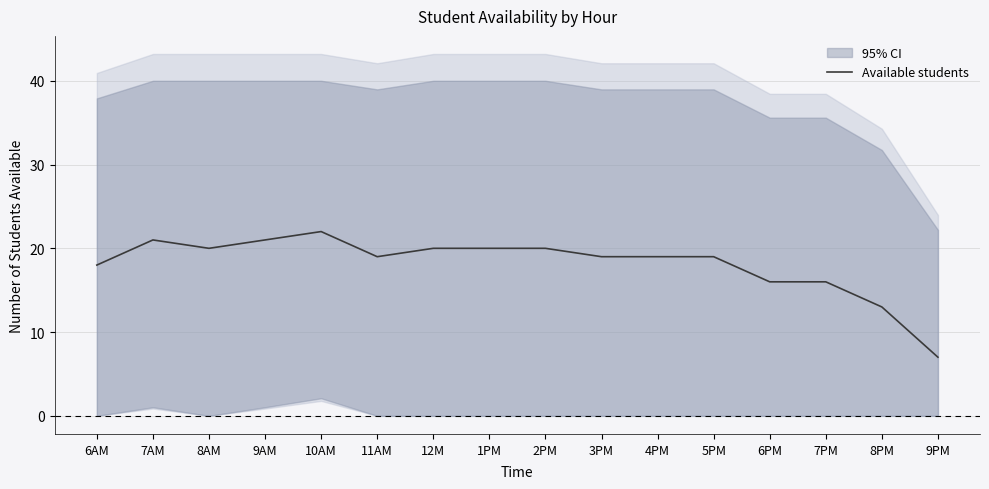

What is the change in value from 8PM to 9PM?

-6